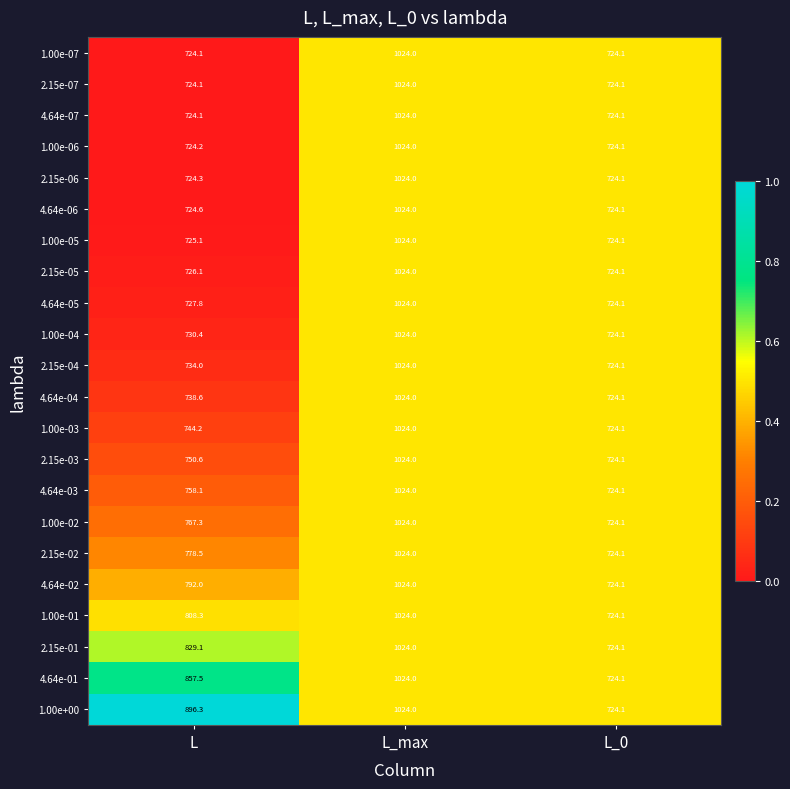

Where is 2.15e-02 nearest to the value 874?

L